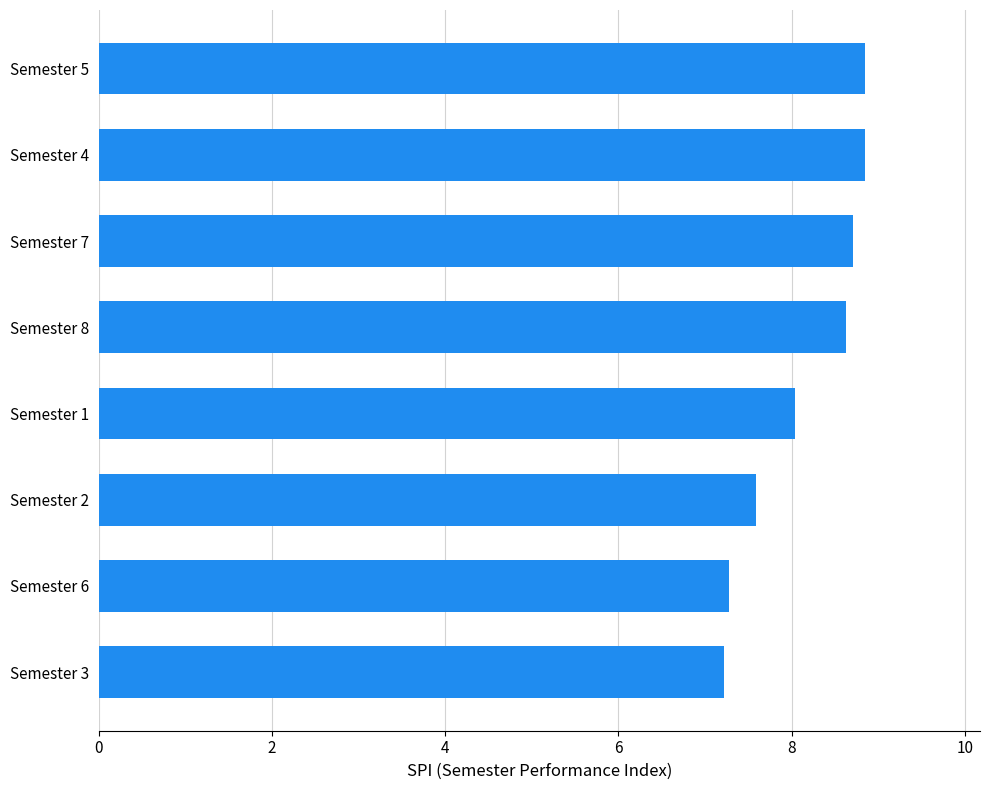

The chart shows a value of 1.9 at Semester 8. True or false?

False